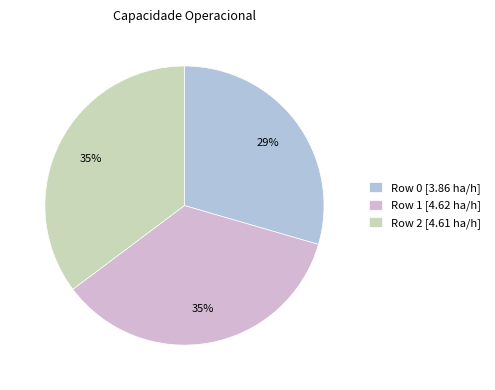

Count the number of slices in the pie.

3